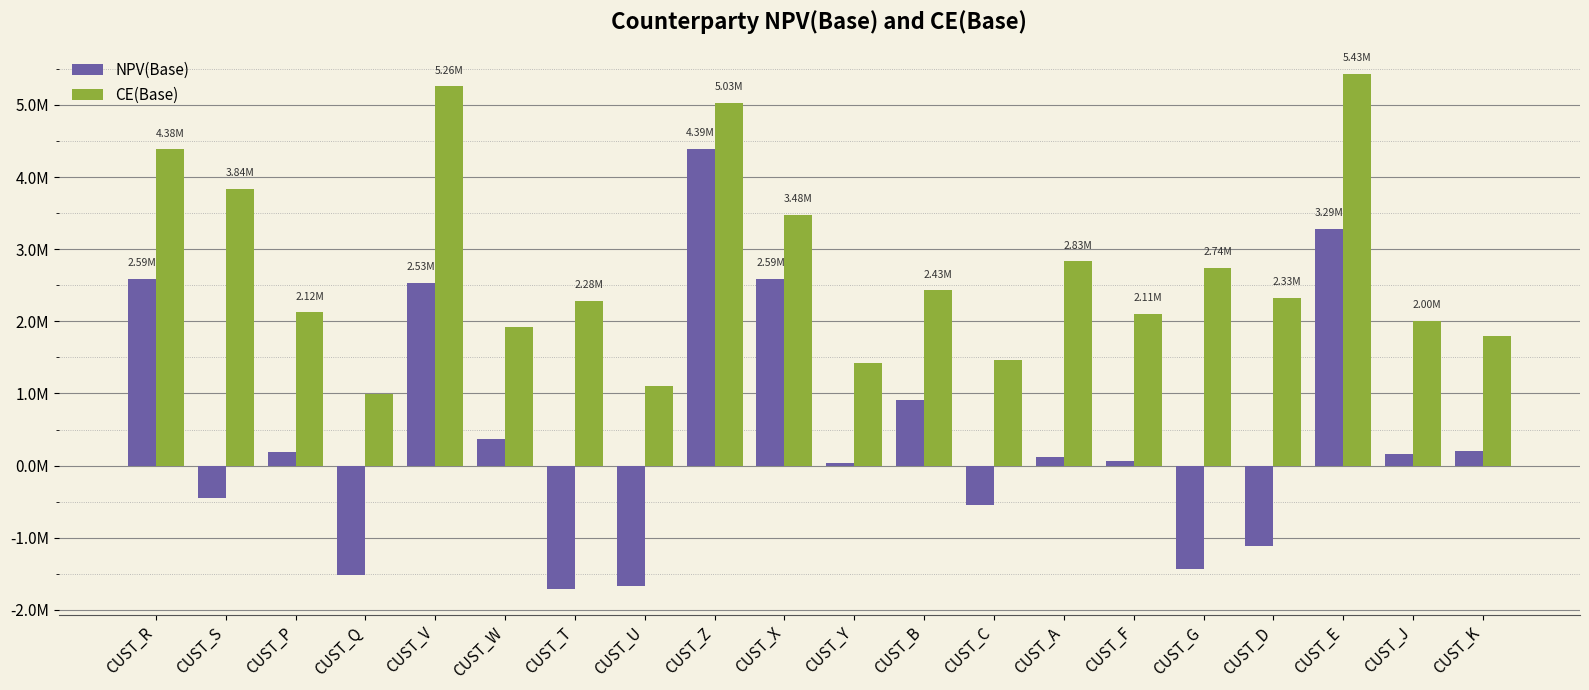

What are all the series names shown in the legend?

NPV(Base), CE(Base)